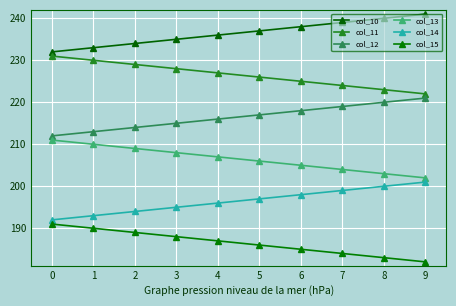

True or false: col_10 and col_11 cross at least once.

False